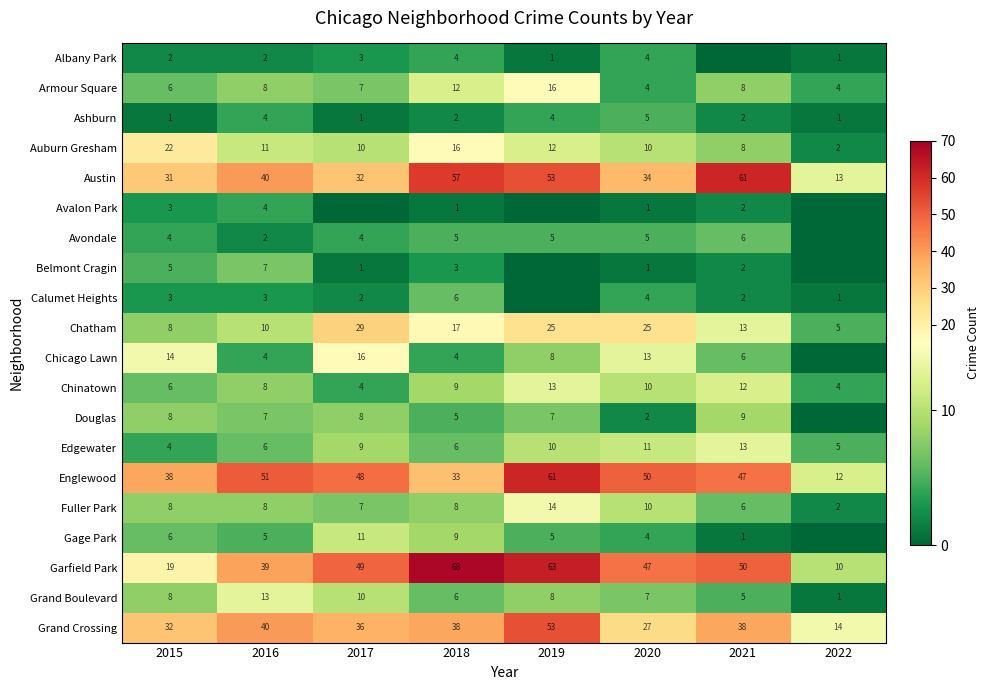

Is it true that Grand Crossing equals 40 at 2016?

True